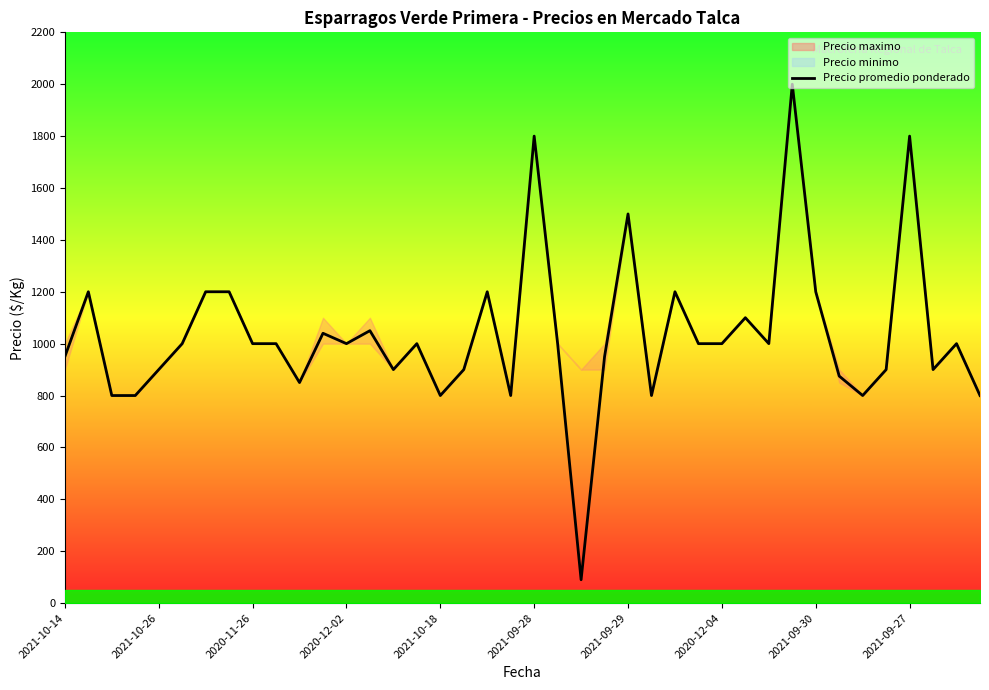

True or false: the data shows 62 at 22.

False